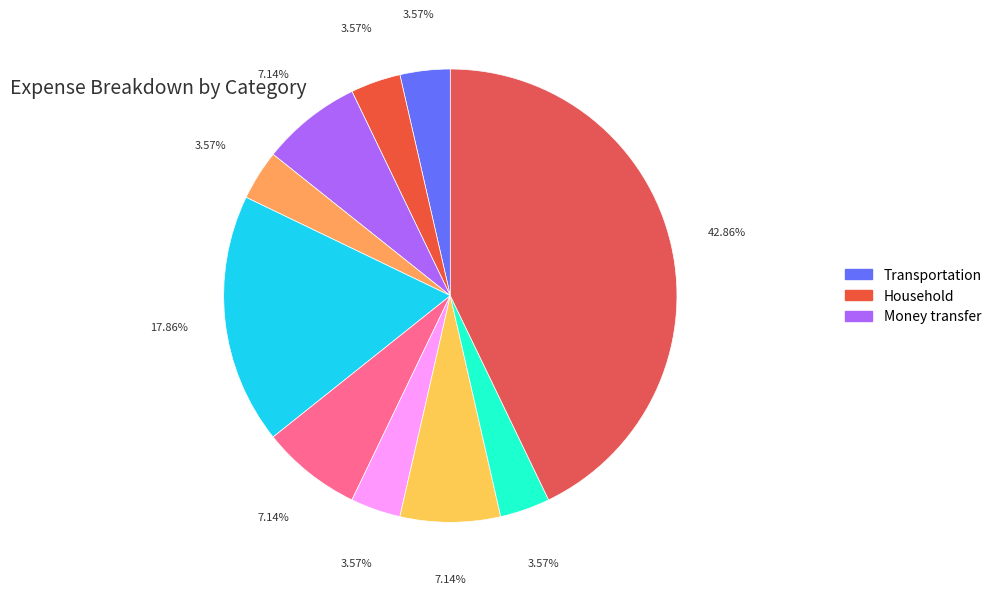

How many slices are in this pie chart?

10